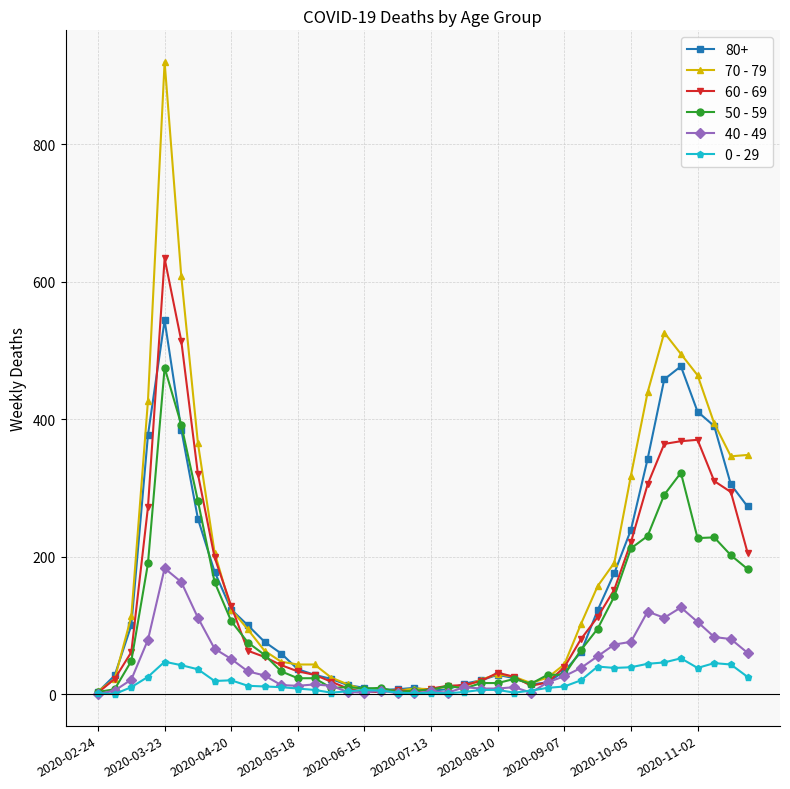

True or false: 0 - 29 has more than 0 interior local peaks.

True